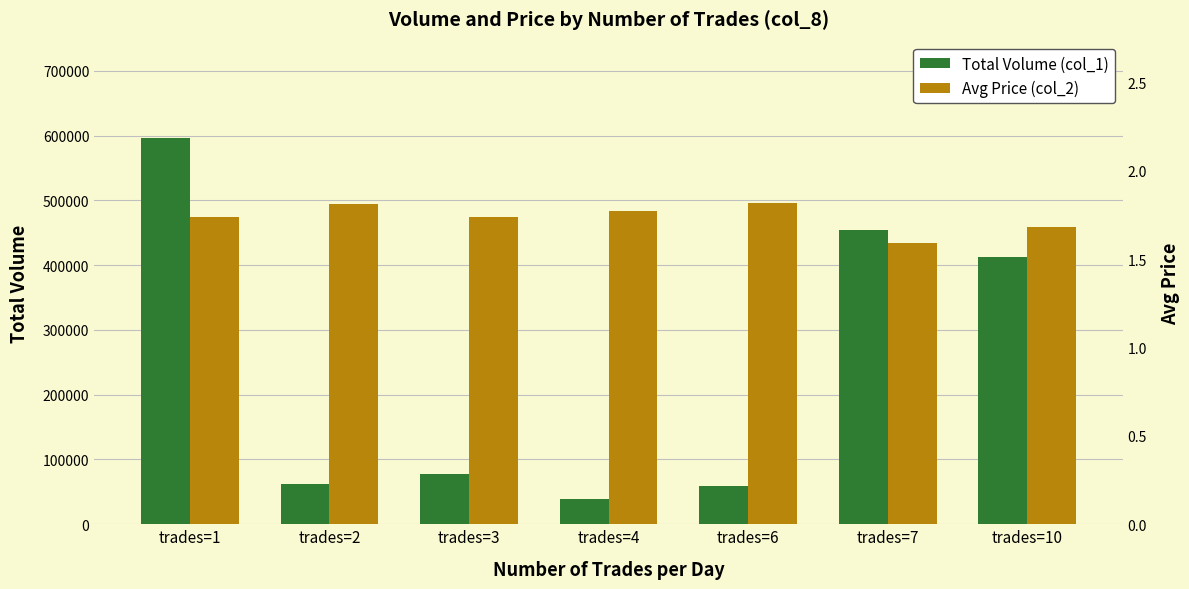

What is the difference between the maximum and minimum values in the Total Volume (col_1) series?

557000.0